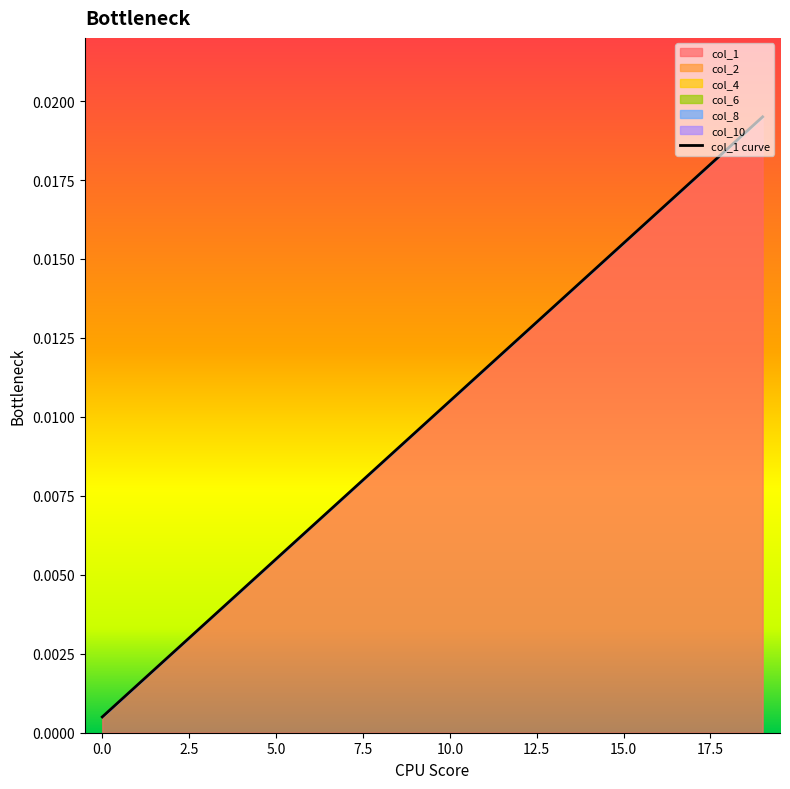

How many lines are shown in the chart?

1